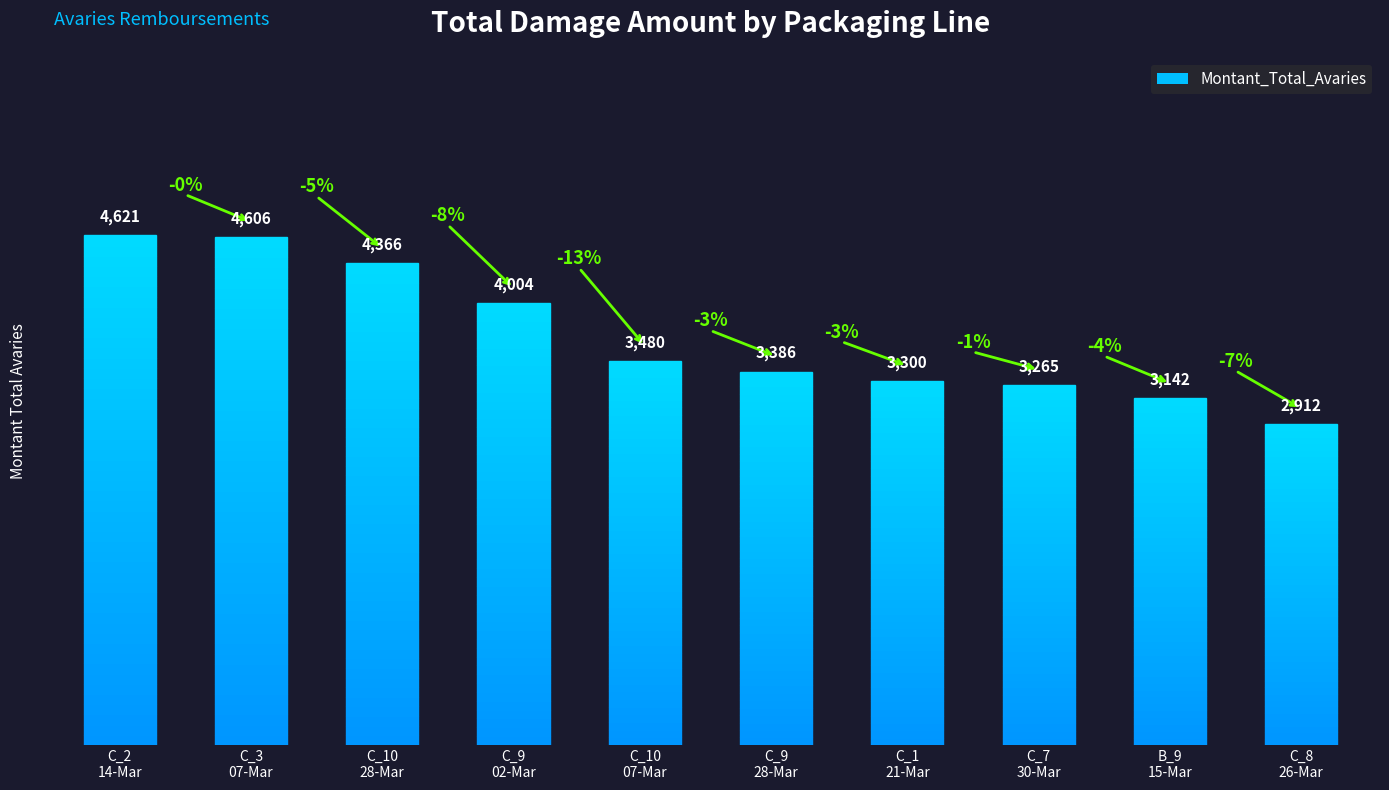

What is the sum of all values?

37082